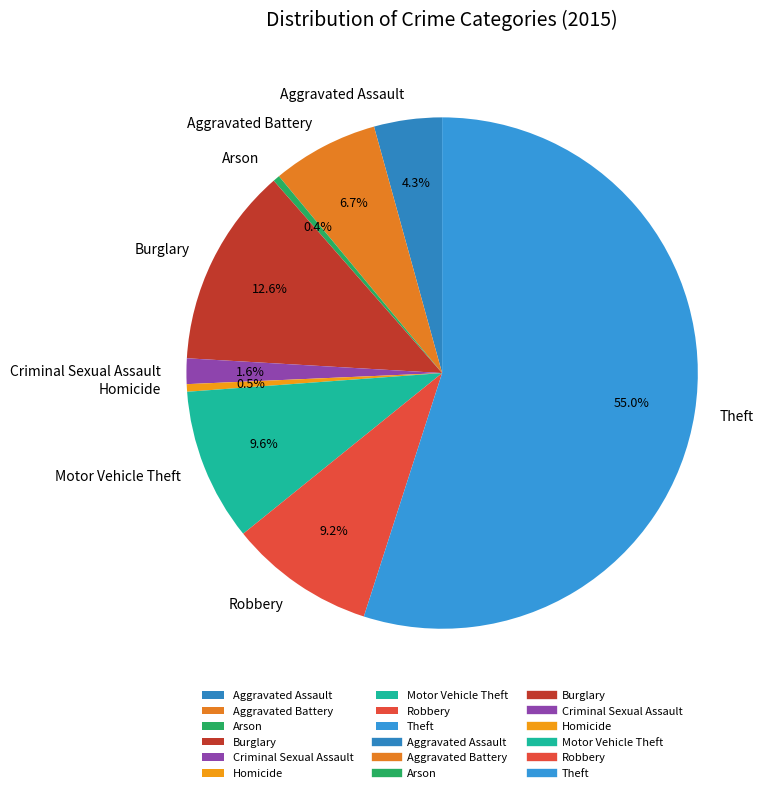

True or false: Motor Vehicle Theft accounts for 19% of the total.

False